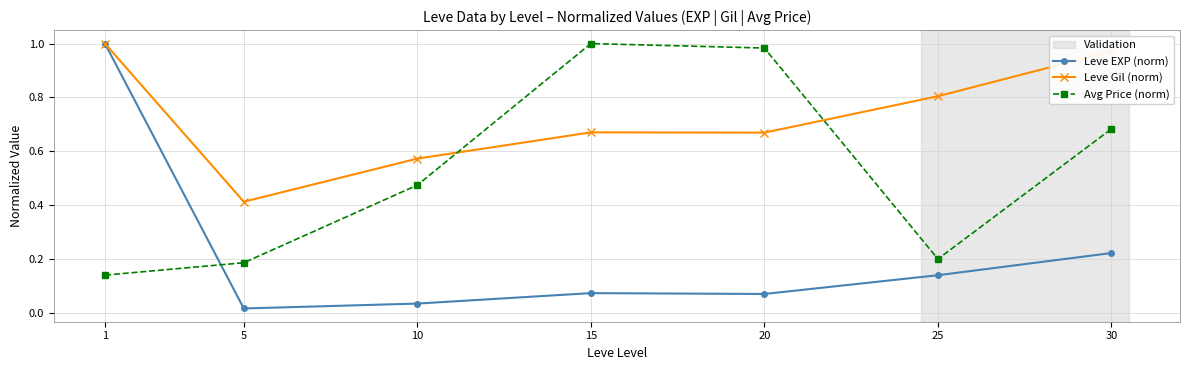

Is the value of Avg Price (norm) at 10 greater than the value of Leve Gil (norm) at 15?

No